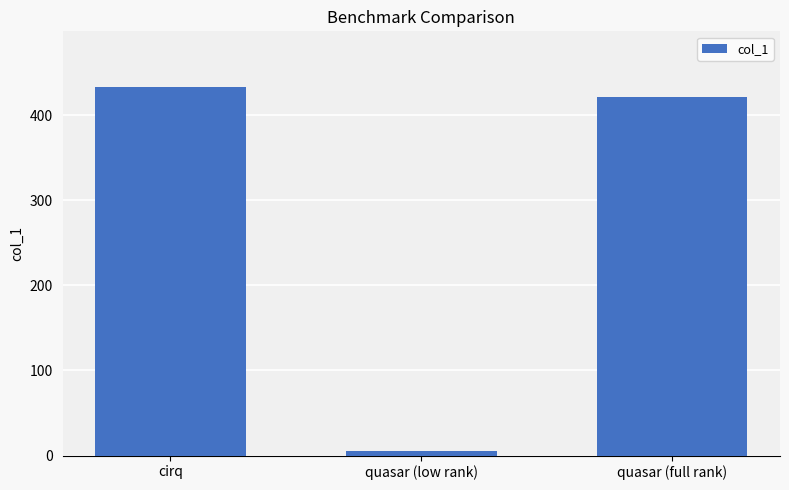

What position from the left is quasar (full rank)?

3